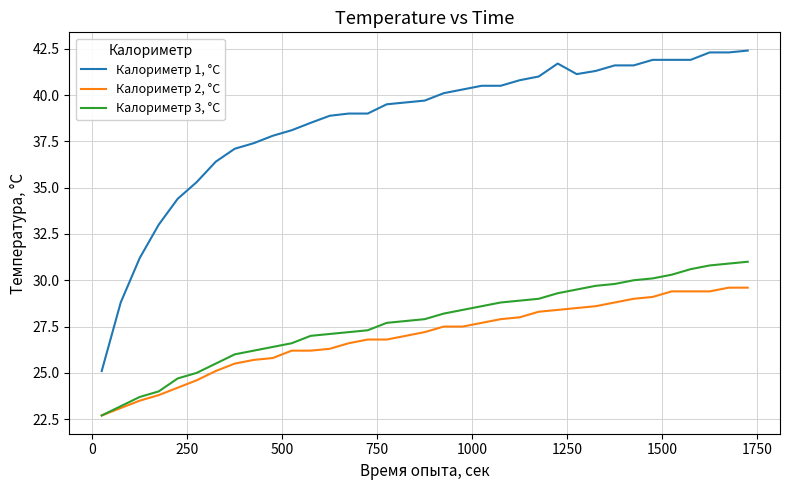

What is the highest value of the Калориметр 2, °C series?

29.6